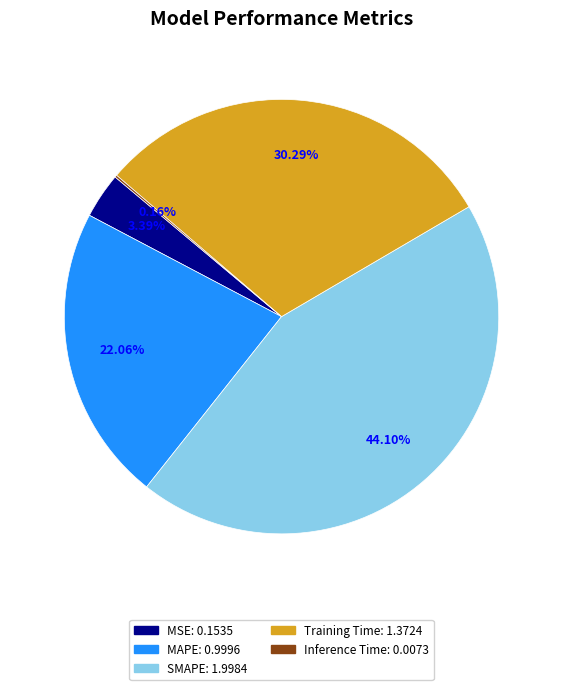

Do SMAPE and Training Time together represent more than half of the pie?

Yes